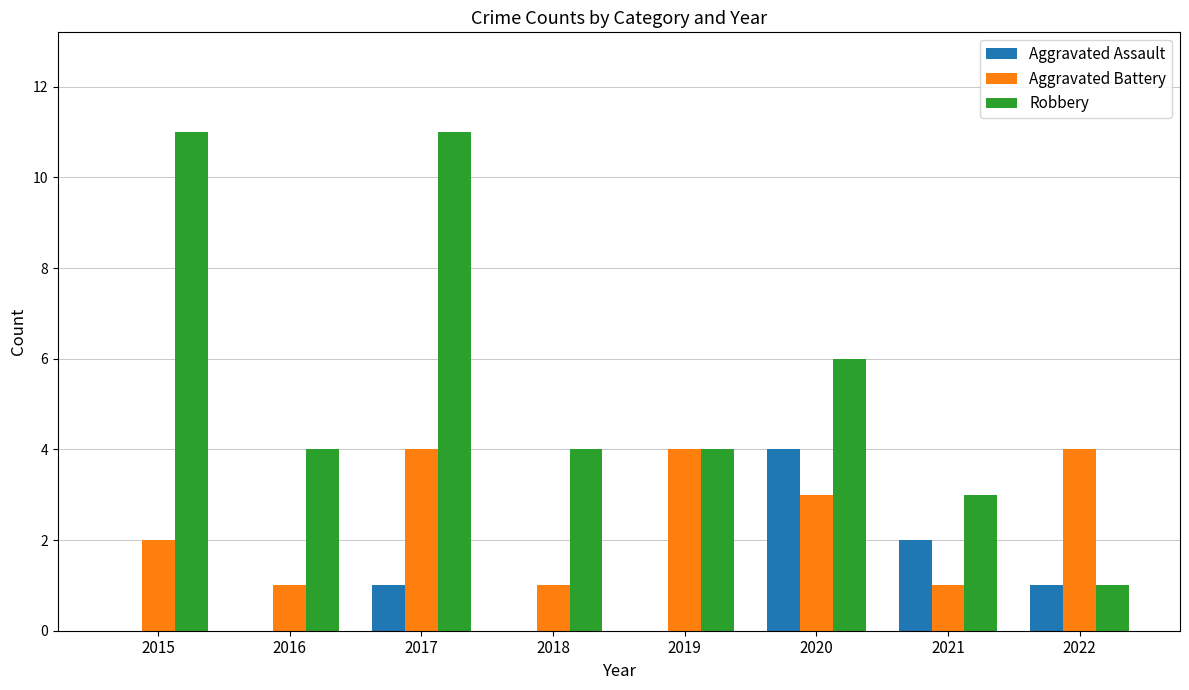

What is the sum of all Robbery values?

44